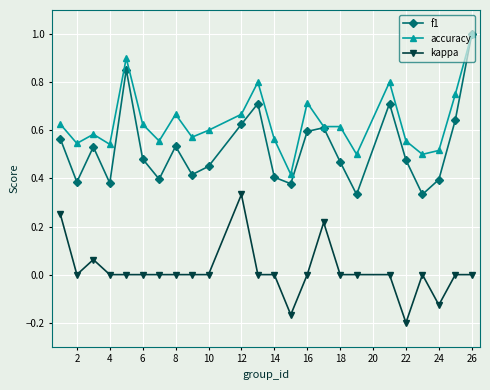

Which series has the largest total across all categories?

accuracy